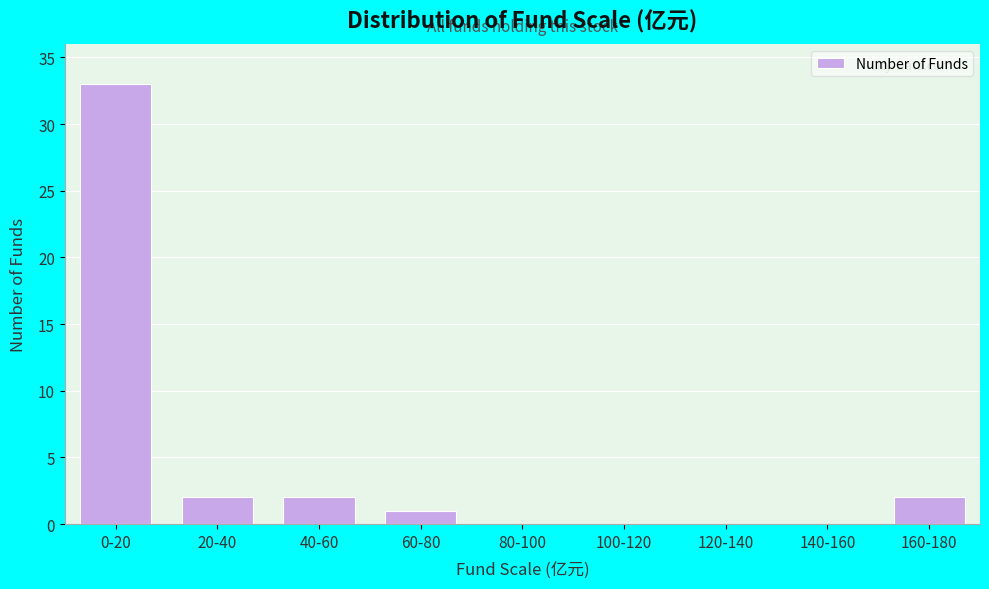

Reading left to right, list all the values displayed in this chart.

0-20=33	20-40=2	40-60=2	60-80=1	80-100=0	100-120=0	120-140=0	140-160=0	160-180=2